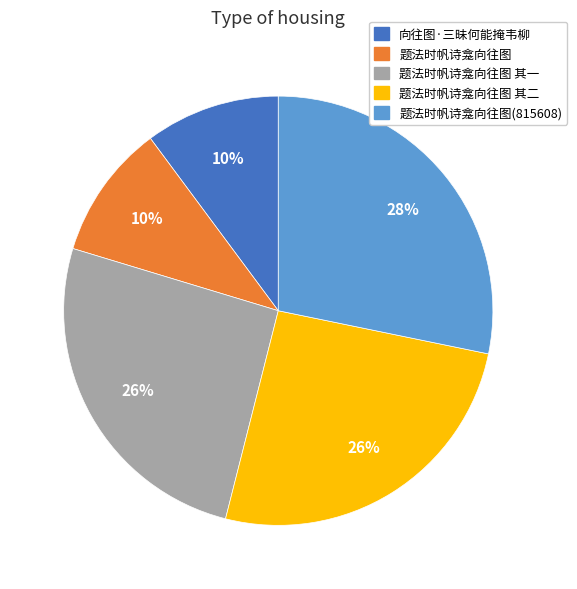

How many segments does this pie chart have?

5